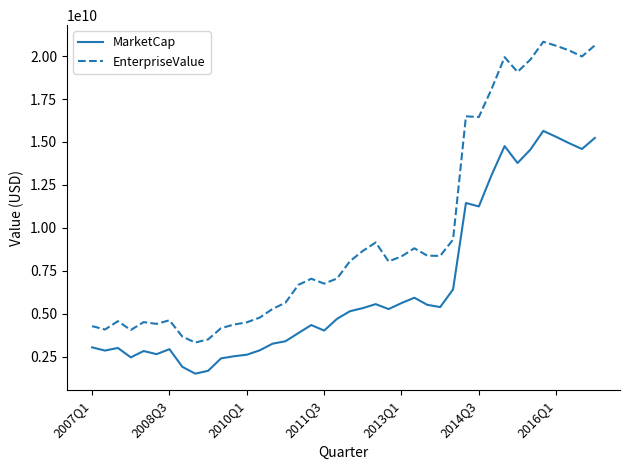

True or false: EnterpriseValue has more than 1 interior local peaks.

True